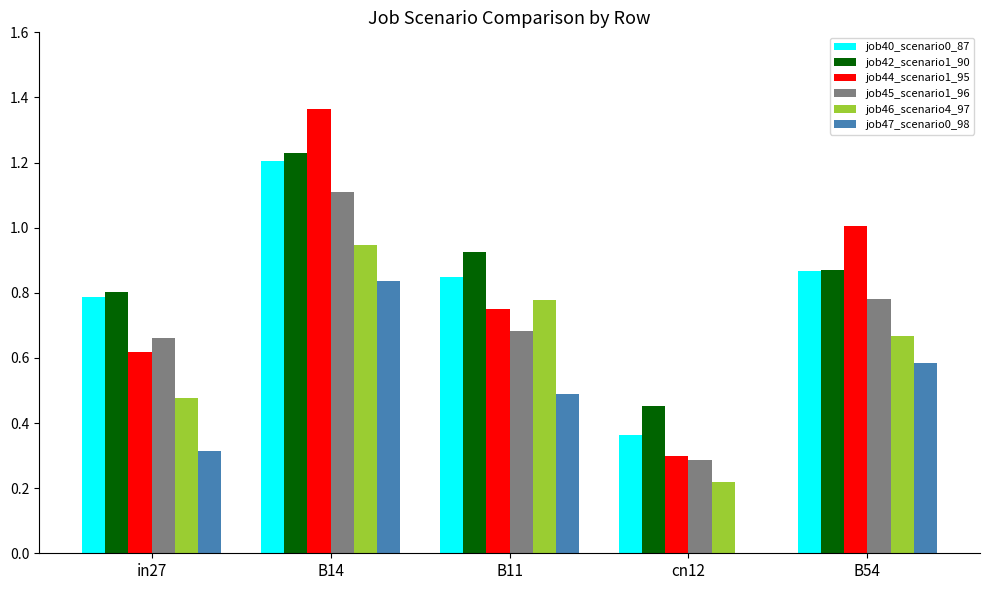

How many groups of bars are there?

5